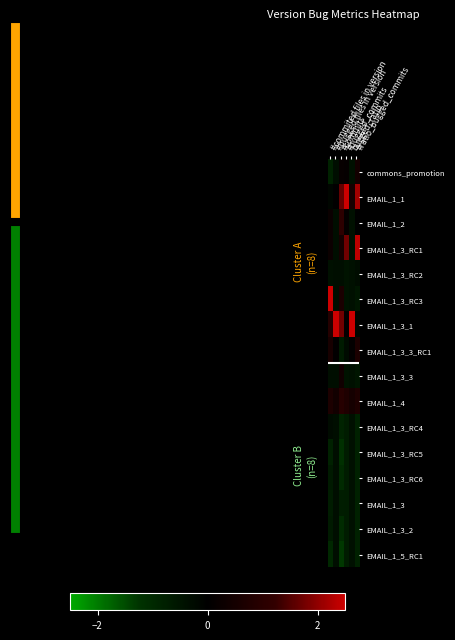

Which series has the largest total across all categories?

EMAIL_1_3_1